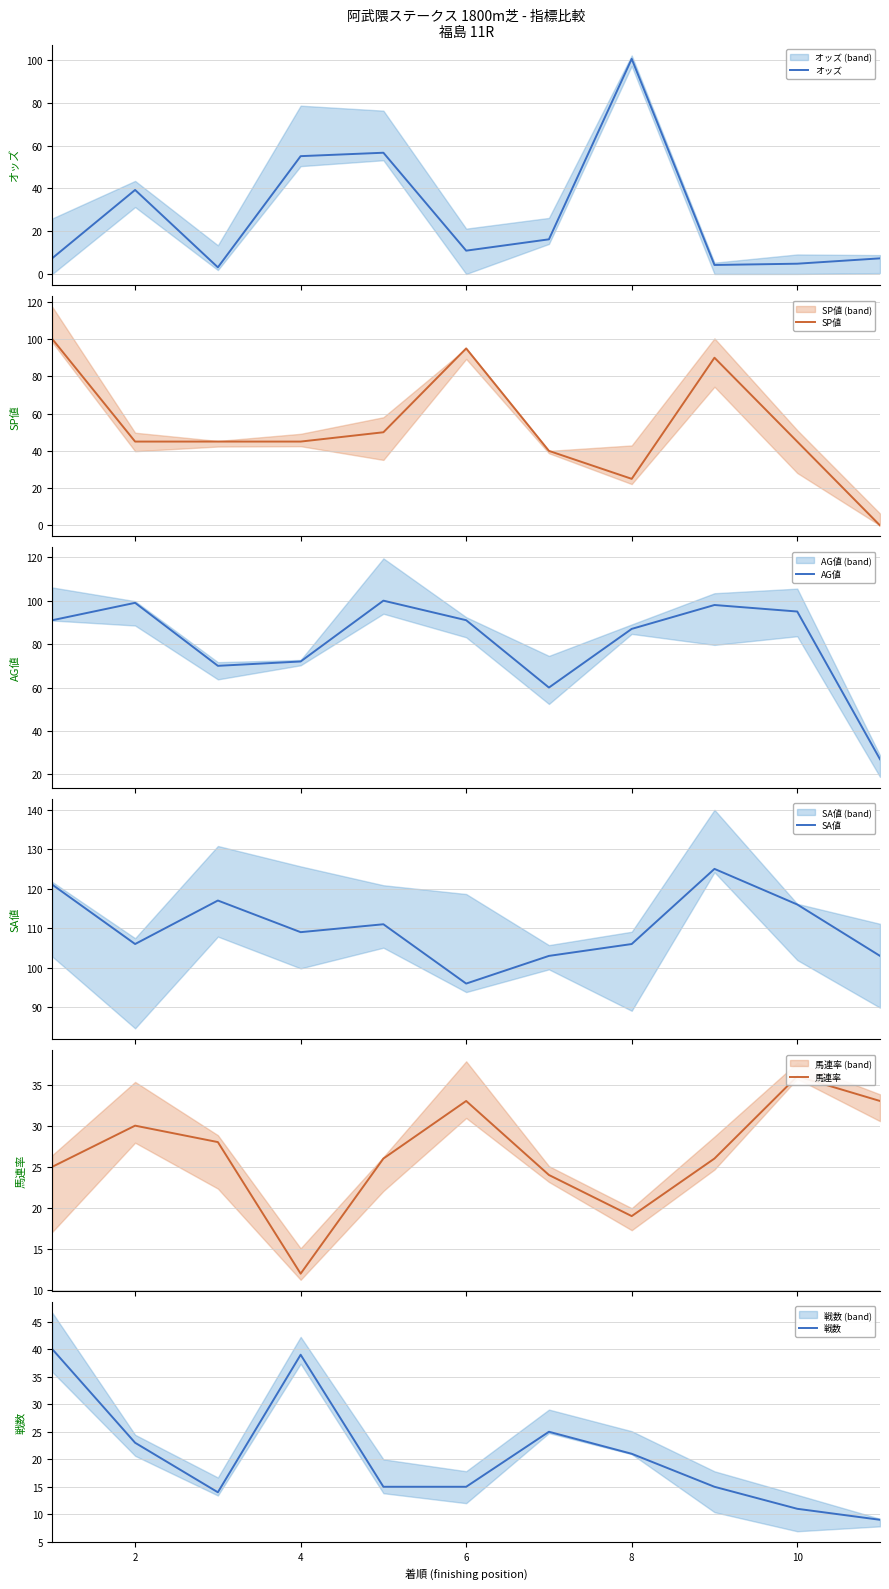

Rank the series by their maximum value, from highest to lowest.

SA値, オッズ, SP値, AG値, 戦数, 馬連率